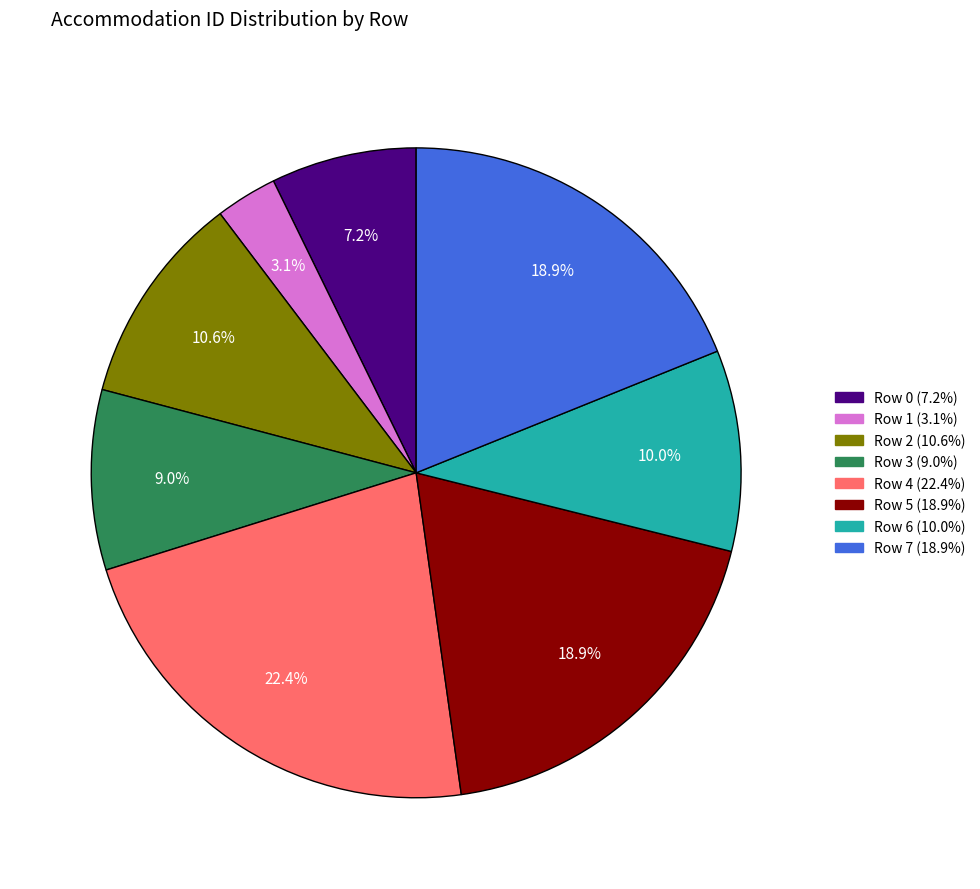

Is Row 5 the majority of the pie?

No